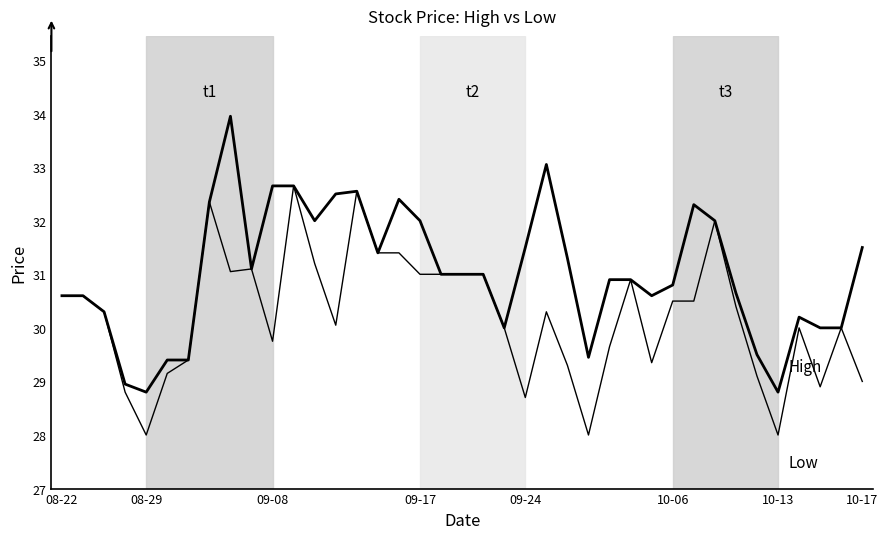

Is this an area chart (filled region under the line)?

No